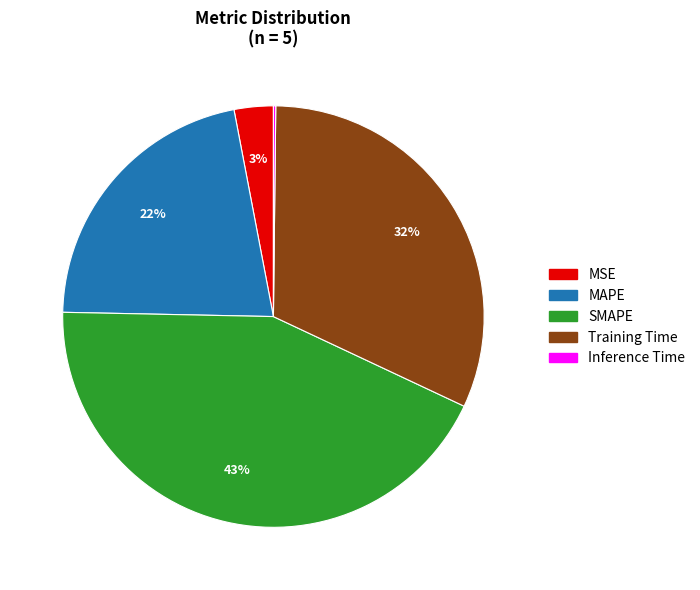

What is the ratio of the value at Training Time to the value at SMAPE?

0.7